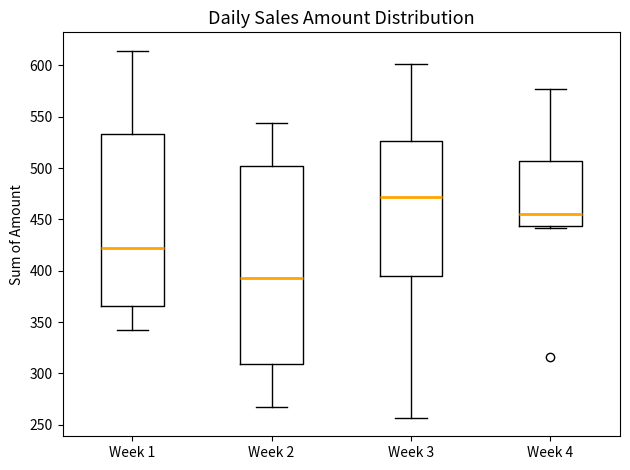

Where is the upper edge of the box for Week 3 on the y-axis? The values are not printed on the chart, so give them approximately, as read against the axis.

525